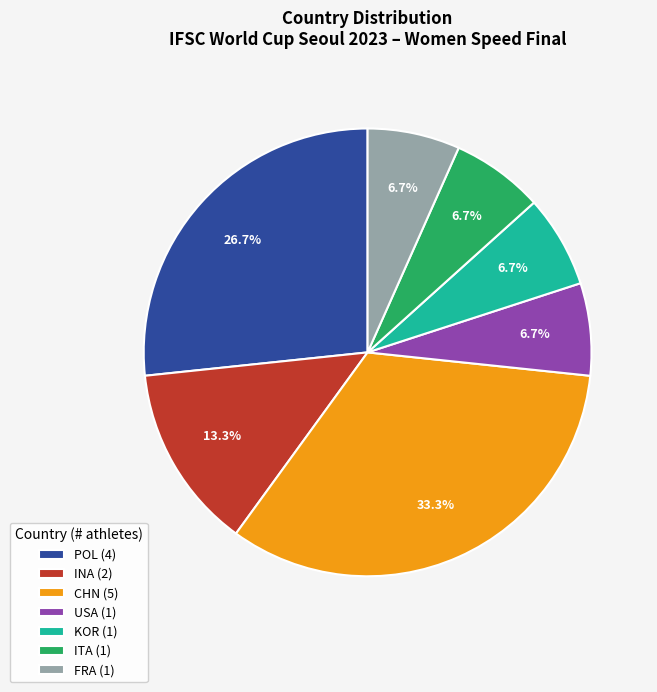

True or false: FRA accounts for 39% of the total.

False